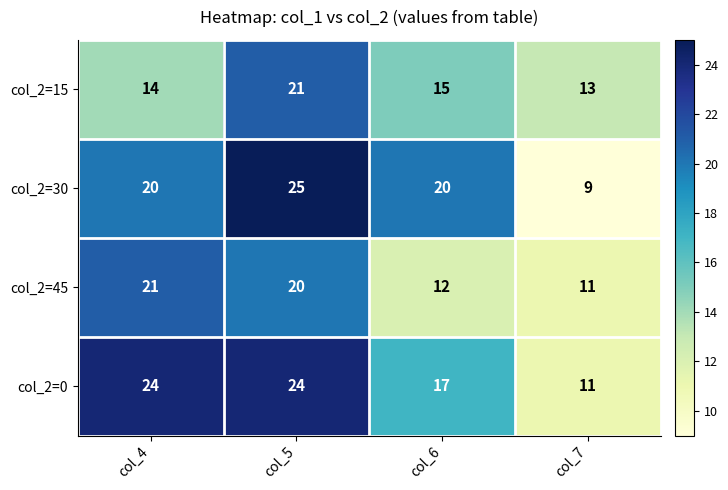

Reading right to left, extract all data points from this chart.

col_2=15: col_7=13	col_6=15	col_5=21	col_4=14
col_2=30: col_7=9	col_6=20	col_5=25	col_4=20
col_2=45: col_7=11	col_6=12	col_5=20	col_4=21
col_2=0: col_7=11	col_6=17	col_5=24	col_4=24